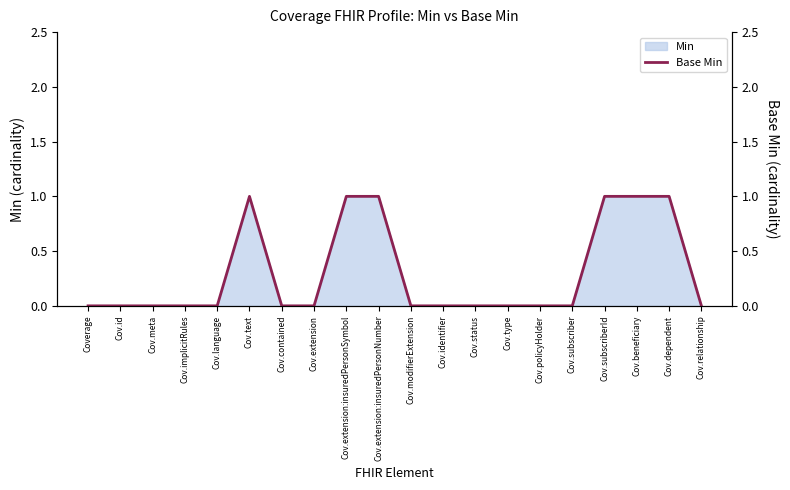

Reading left to right, what are all the values shown in this chart?

Coverage=0	Cov.id=0	Cov.meta=0	Cov.implicitRules=0	Cov.language=0	Cov.text=1	Cov.contained=0	Cov.extension=0	Cov.extension:insuredPersonSymbol=1	Cov.extension:insuredPersonNumber=1	Cov.modifierExtension=0	Cov.identifier=0	Cov.status=0	Cov.type=0	Cov.policyHolder=0	Cov.subscriber=0	Cov.subscriberId=1	Cov.beneficiary=1	Cov.dependent=1	Cov.relationship=0